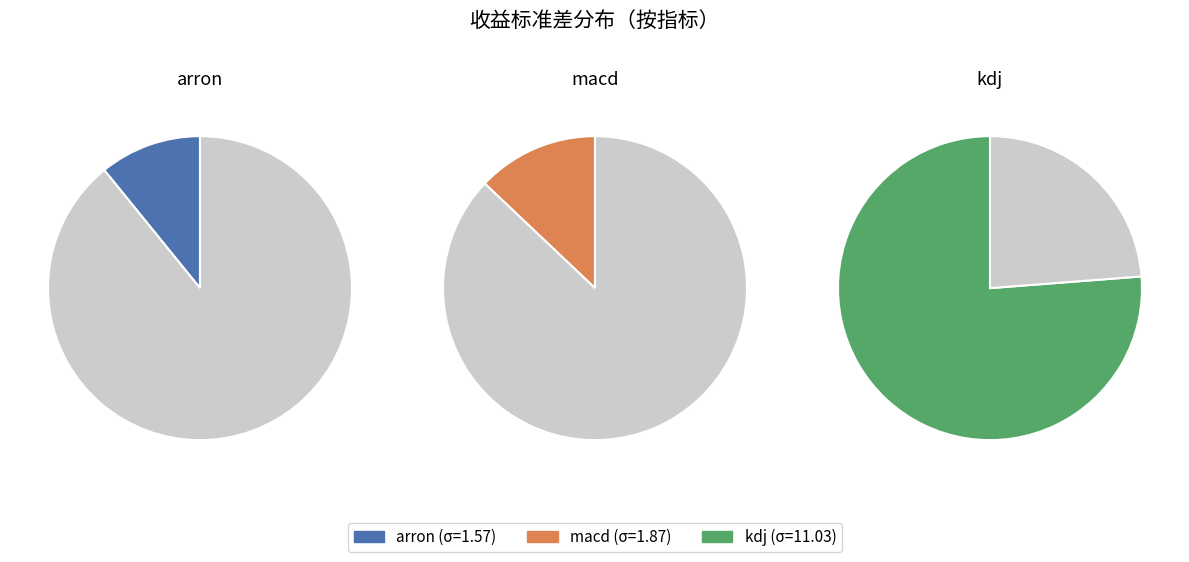

What percentage is the macd slice, to the nearest percent?

13%